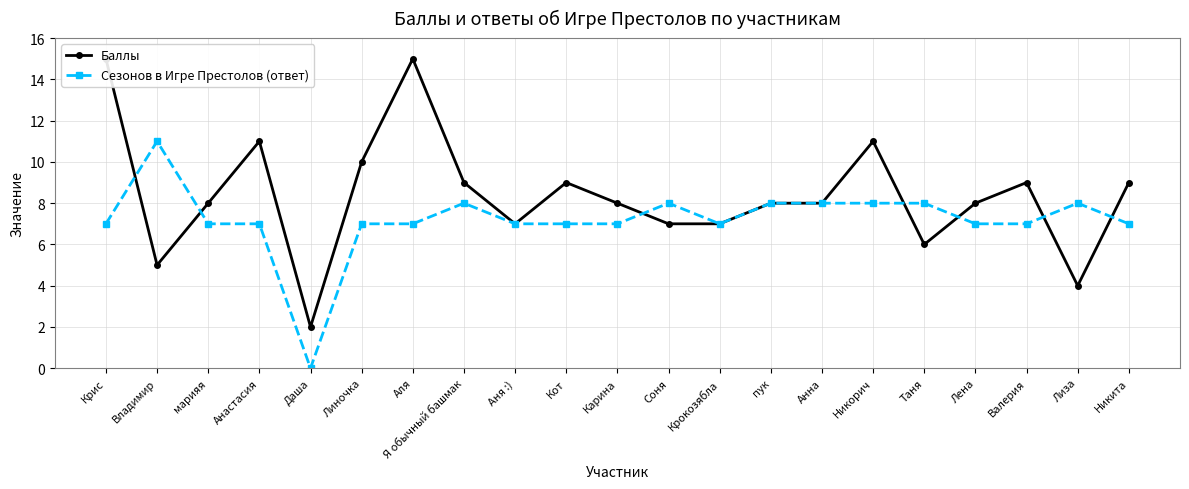

Reading left to right, list all the values displayed in this chart.

Баллы: 15	5	8	11	2	10	15	9	7	9	8	7	7	8	8	11	6	8	9	4	9
Сезонов в Игре Престолов (ответ): 7	11	7	7	0	7	7	8	7	7	7	8	7	8	8	8	8	7	7	8	7